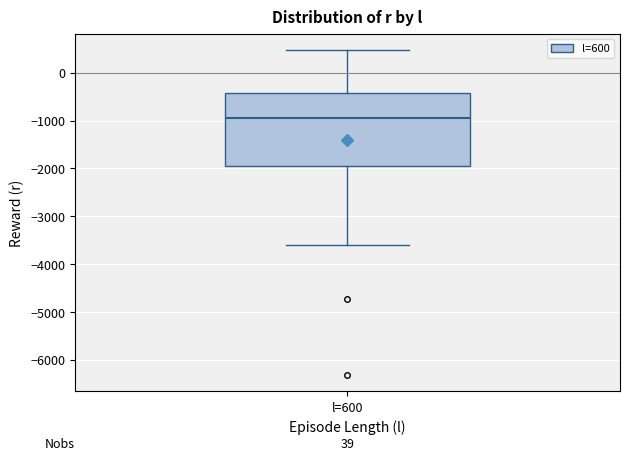

Read this box plot against the y-axis: the position of the median line, the range covered by the box, and the ends of both whiskers. The values are not printed on the chart, so give them approximately, as read against the axis.

median -1000, box -2000 to -400, whiskers -3600 to 500